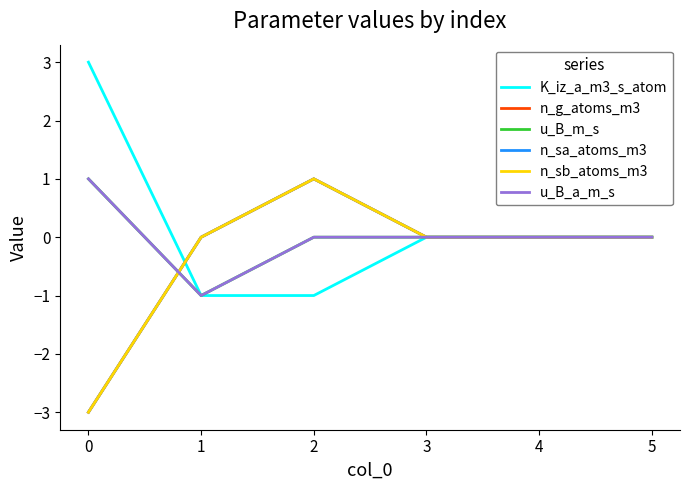

Is this an area chart (filled region under the line)?

No